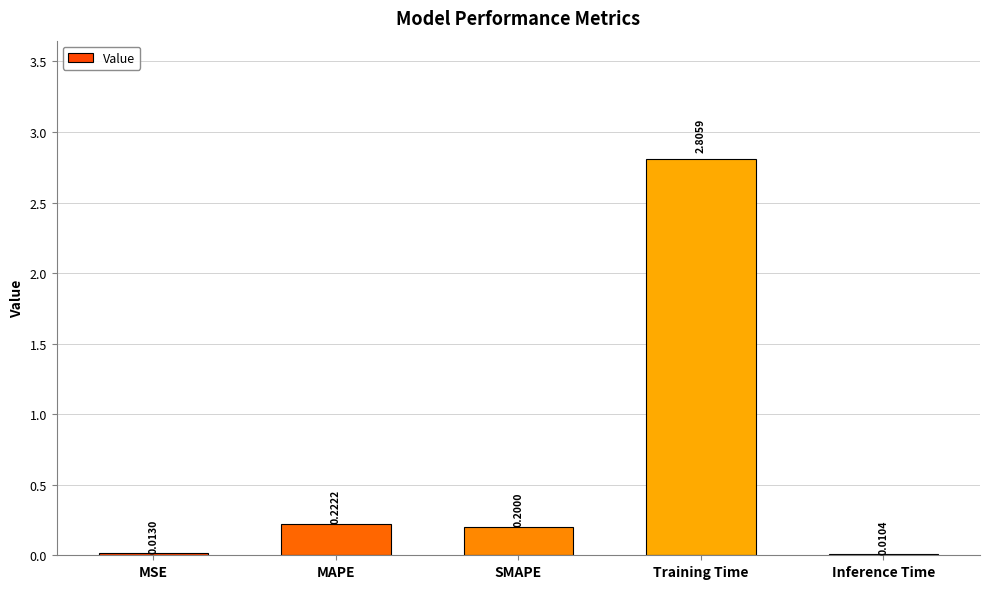

Between MAPE and MSE, which is larger?

MAPE